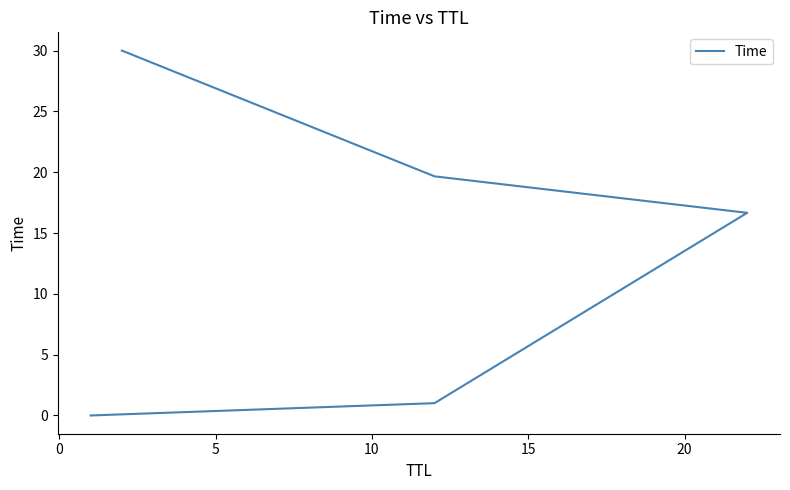

Which has a higher value, 10 or 0?

10